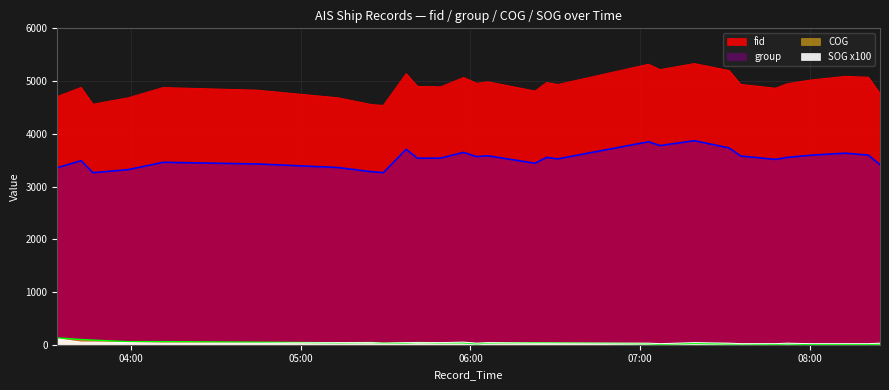

Rank the series at 2024-04-22 03:58:59 from highest to lowest value.

fid, group, COG, SOG_x100